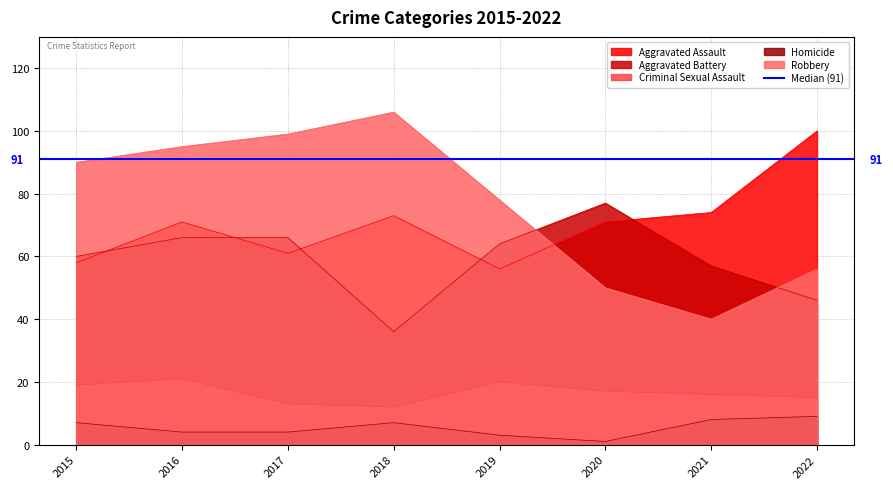

Rank the series by their maximum value, from highest to lowest.

Robbery, Aggravated Assault, Aggravated Battery, Criminal Sexual Assault, Homicide